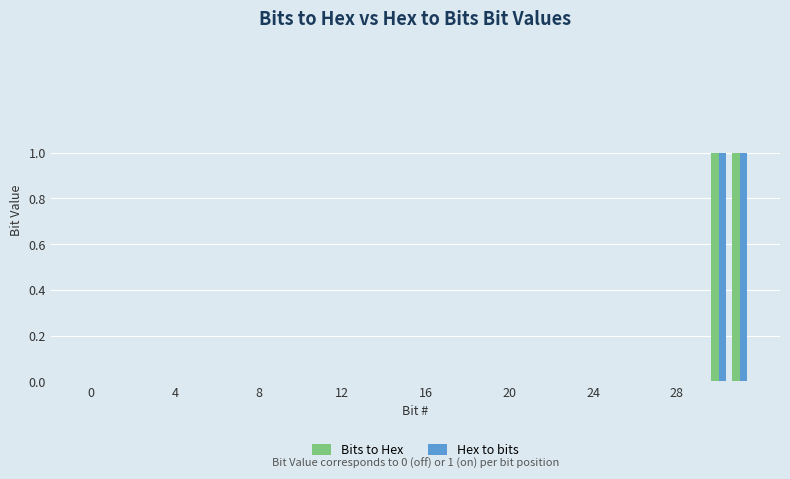

The Bits to Hex series shows 0 at 4. True or false?

True